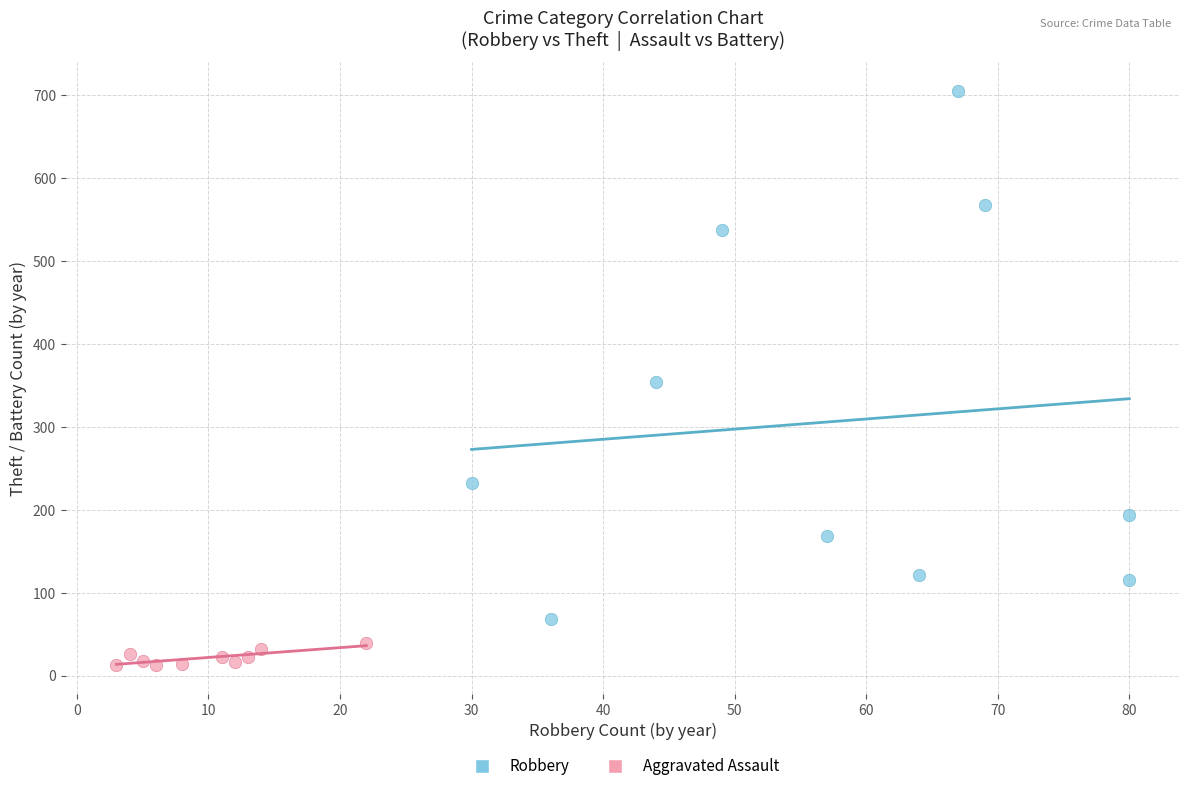

Which series contains the highest Y value?

Robbery